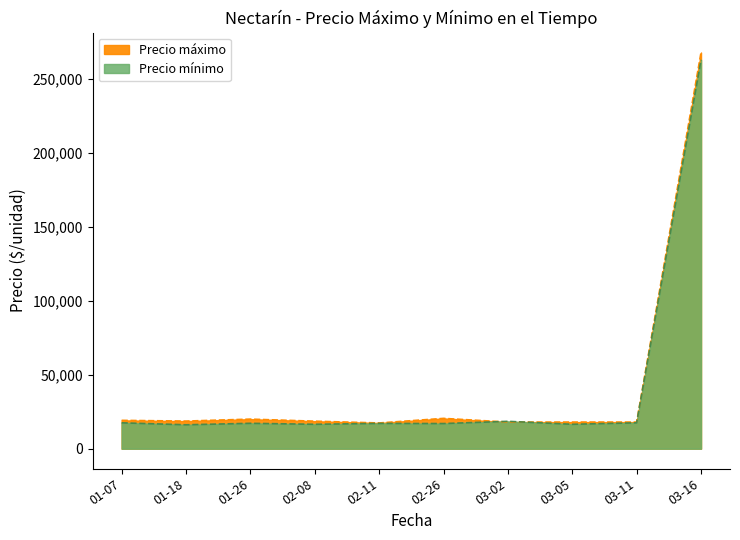

Which series ends up on top after the final intersection of Precio mínimo and Precio máximo?

Precio máximo